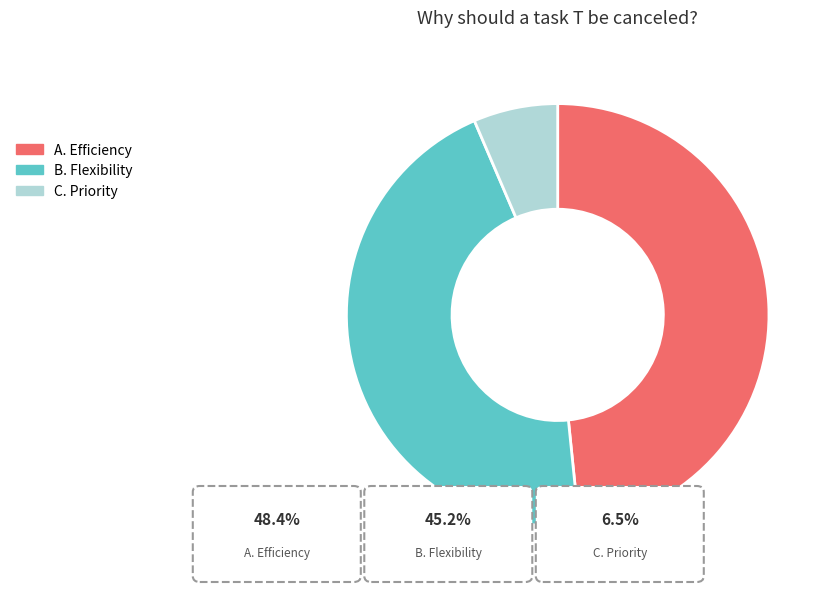

Combined, do B. Flexibility and C. Priority account for over 50%?

Yes